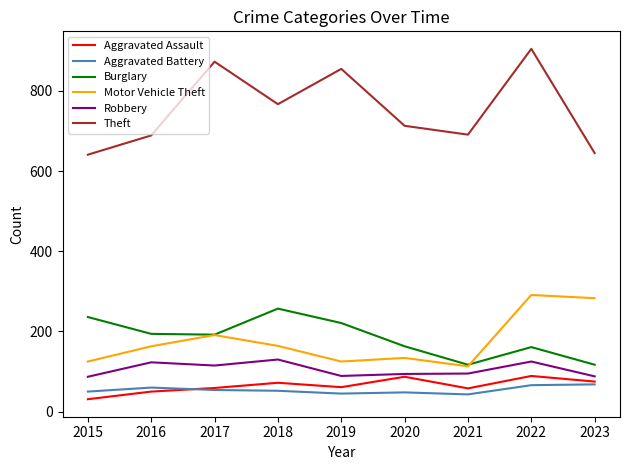

True or false: Motor Vehicle Theft and Aggravated Battery cross at least once.

False